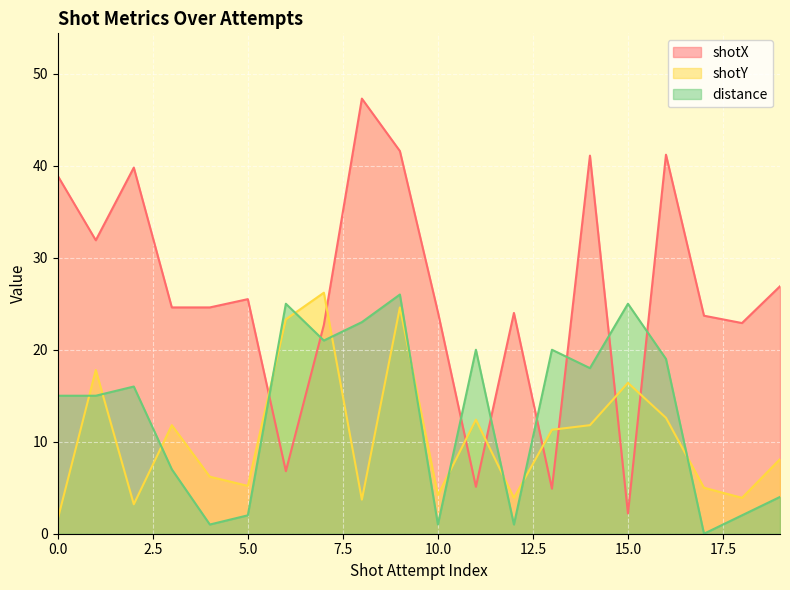

At which label does shotX reach its minimum?

15.0